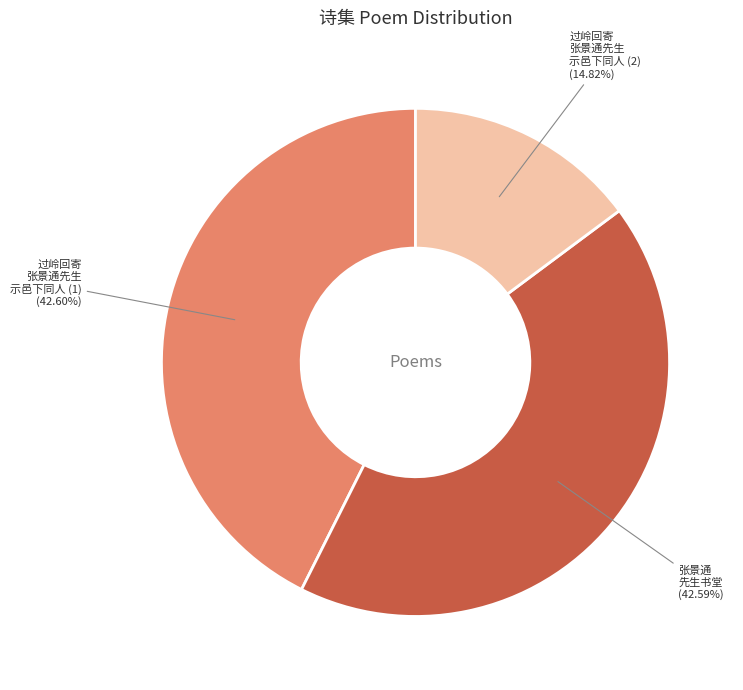

Which slice is the smallest?

过岭回寄 张景通先生 示邑下同人 (2)